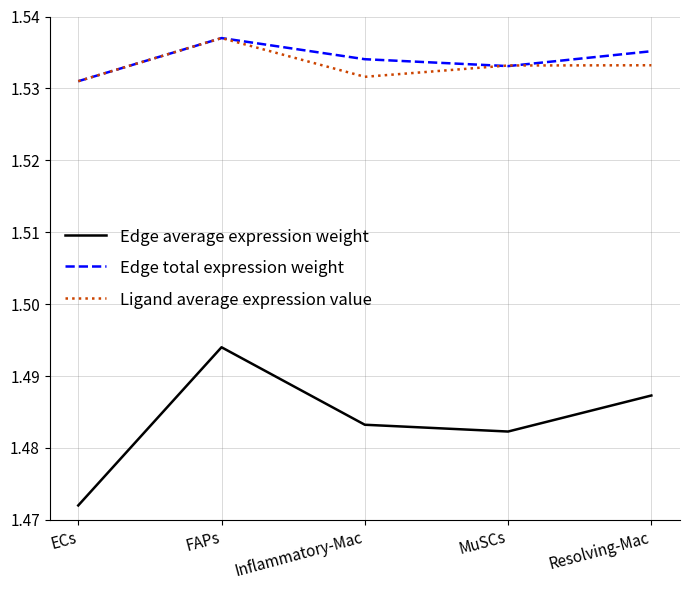

True or false: Edge average expression weight and Ligand average expression value intersect in this chart.

False